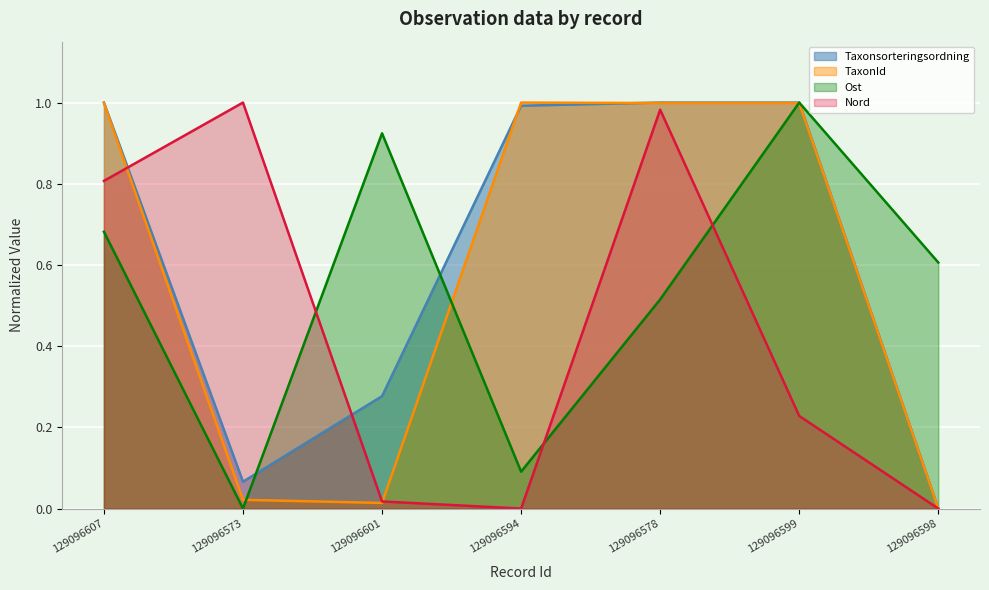

Is it true that Nord equals 0.0 at 129096594?

True